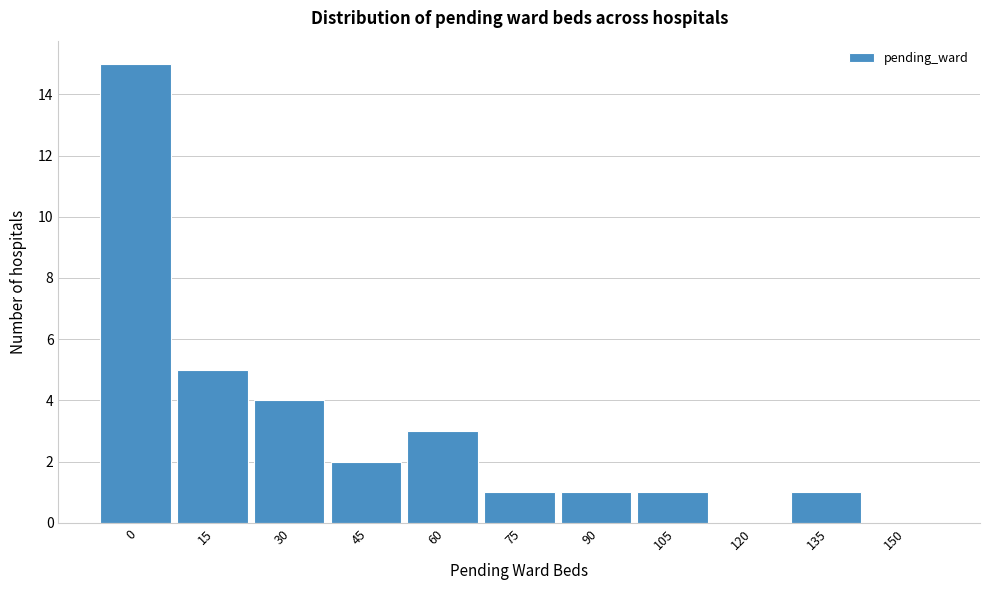

Reading left to right, list all the values displayed in this chart.

0=15	15=5	30=4	45=2	60=3	75=1	90=1	105=1	120=0	135=1	150=0